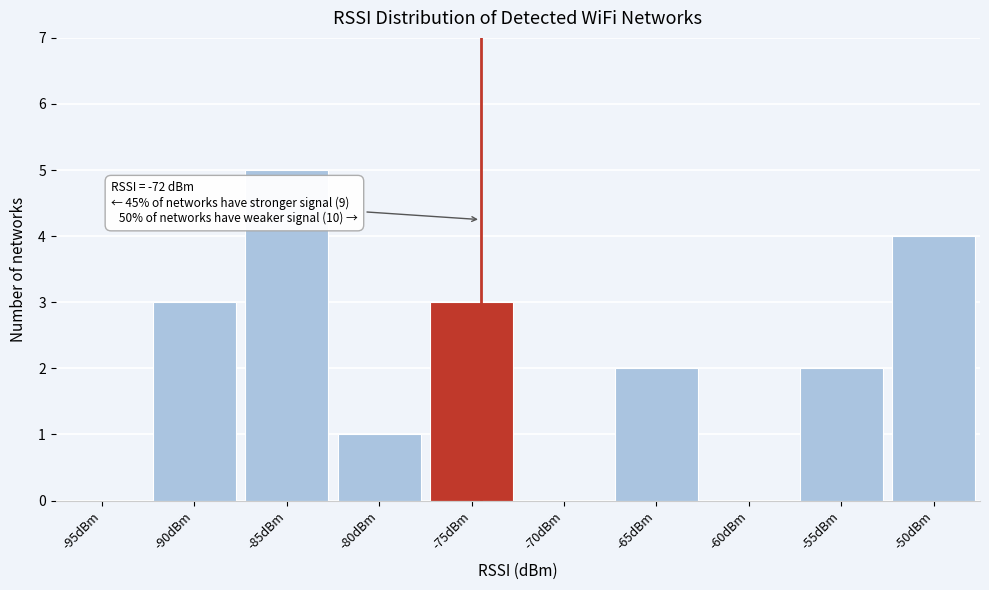

Reading left to right, list all the values displayed in this chart.

-95dBm=0	-90dBm=3	-85dBm=5	-80dBm=1	-75dBm=3	-70dBm=0	-65dBm=2	-60dBm=0	-55dBm=2	-50dBm=4